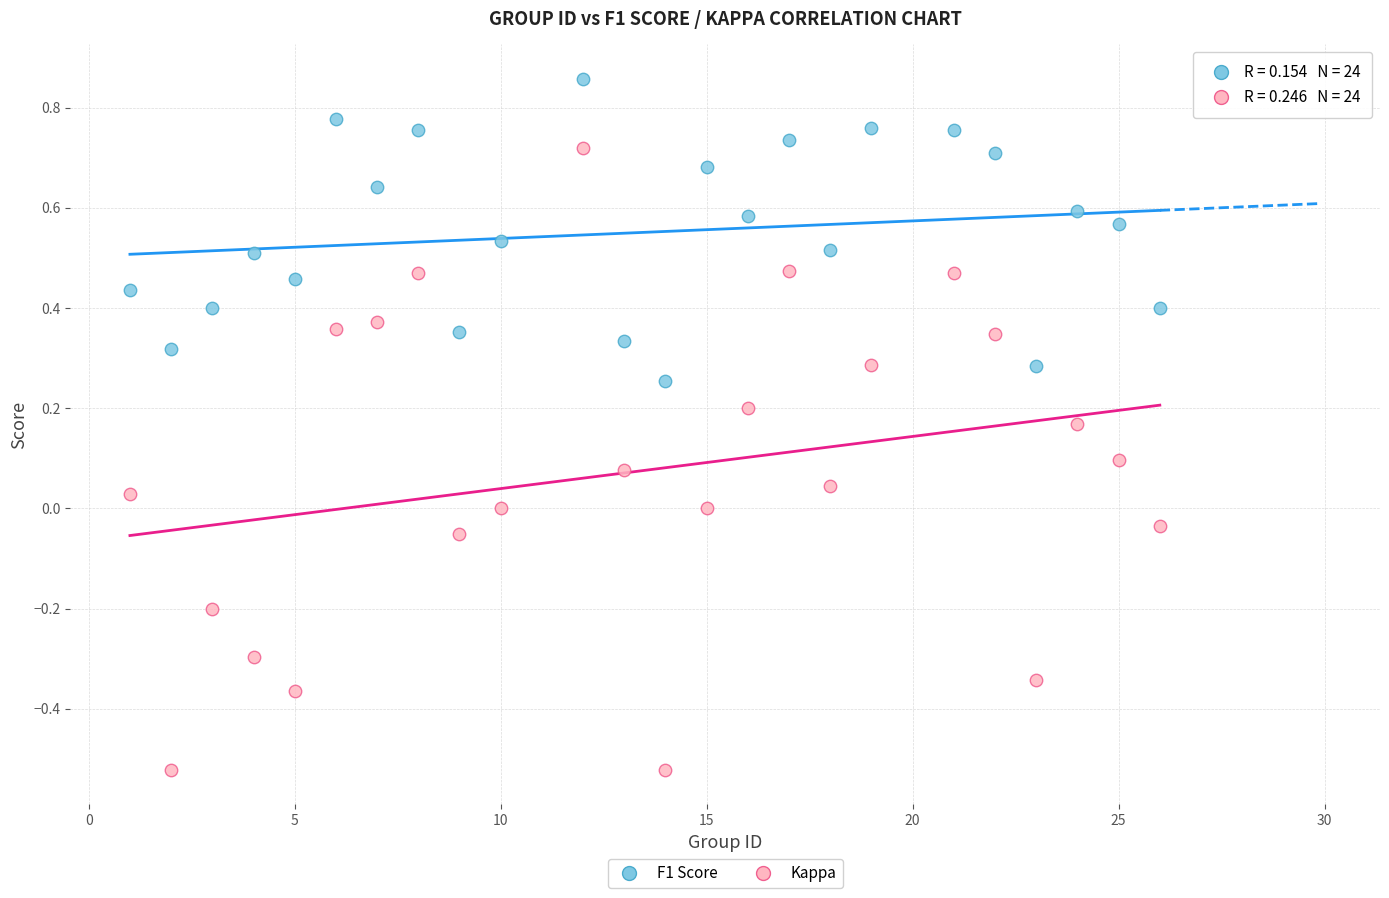

Which series contains the highest Y value?

F1 Score